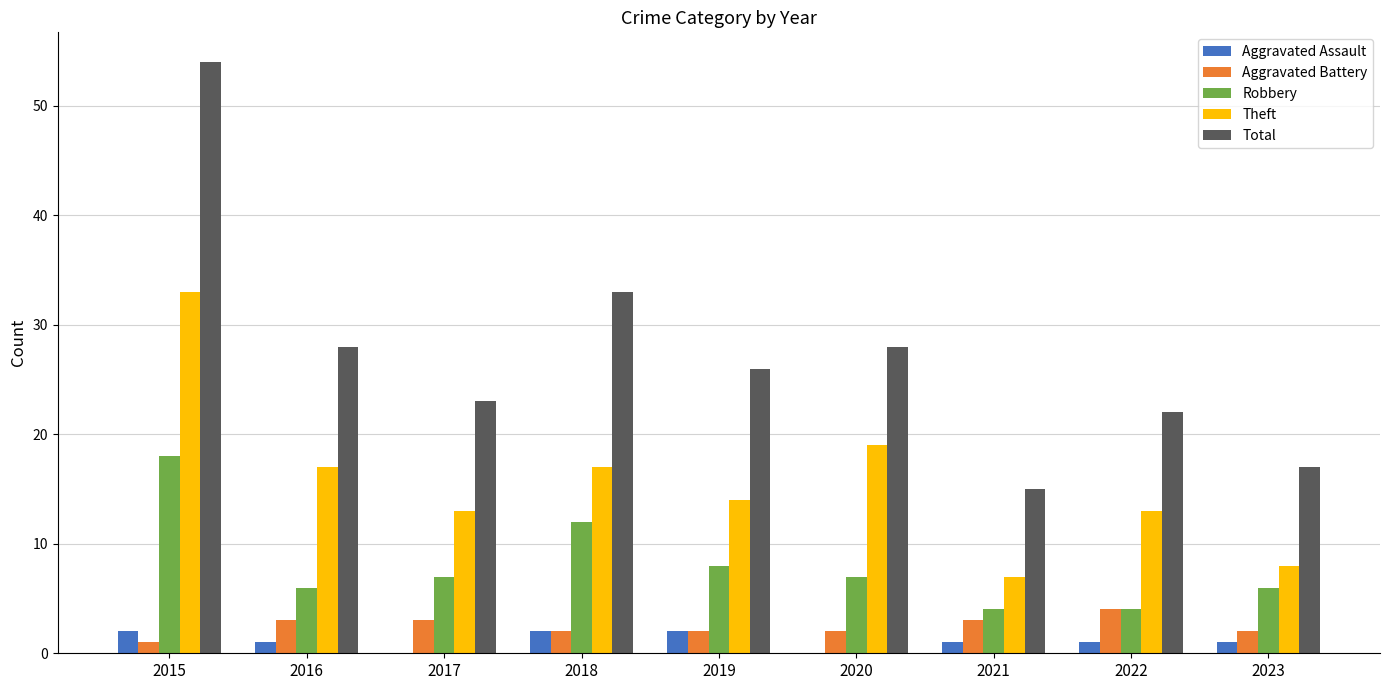

The value of Robbery at 2020 is 7. True or false?

True